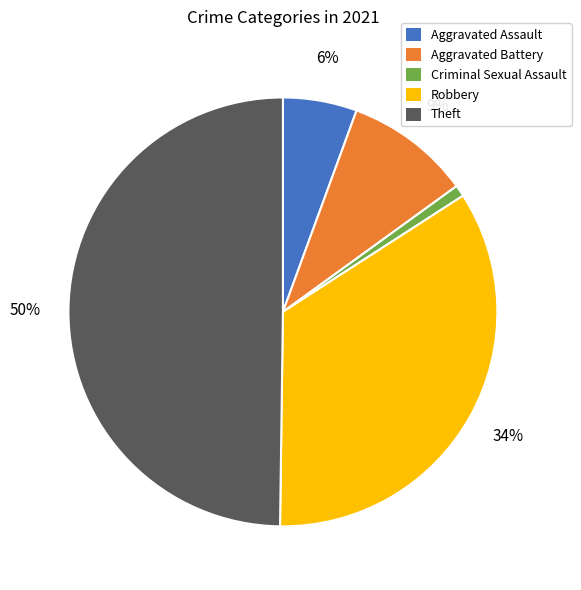

Count the number of slices in the pie.

5